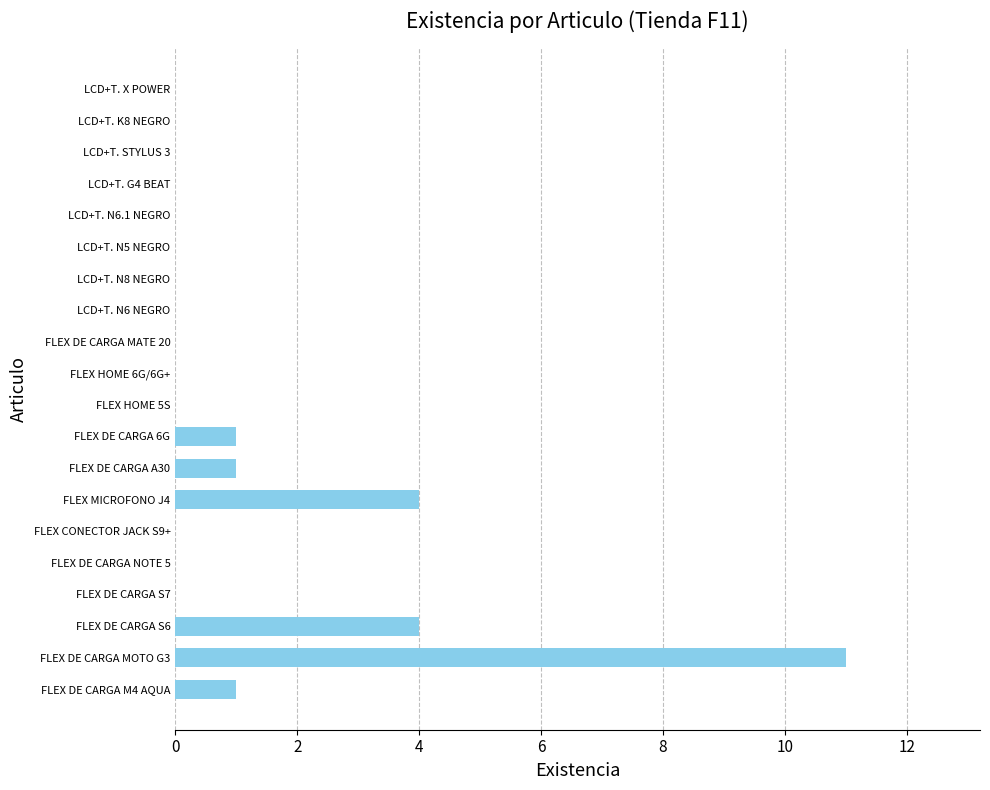

Is it true that the value at FLEX CONECTOR JACK S9+ is -4?

False